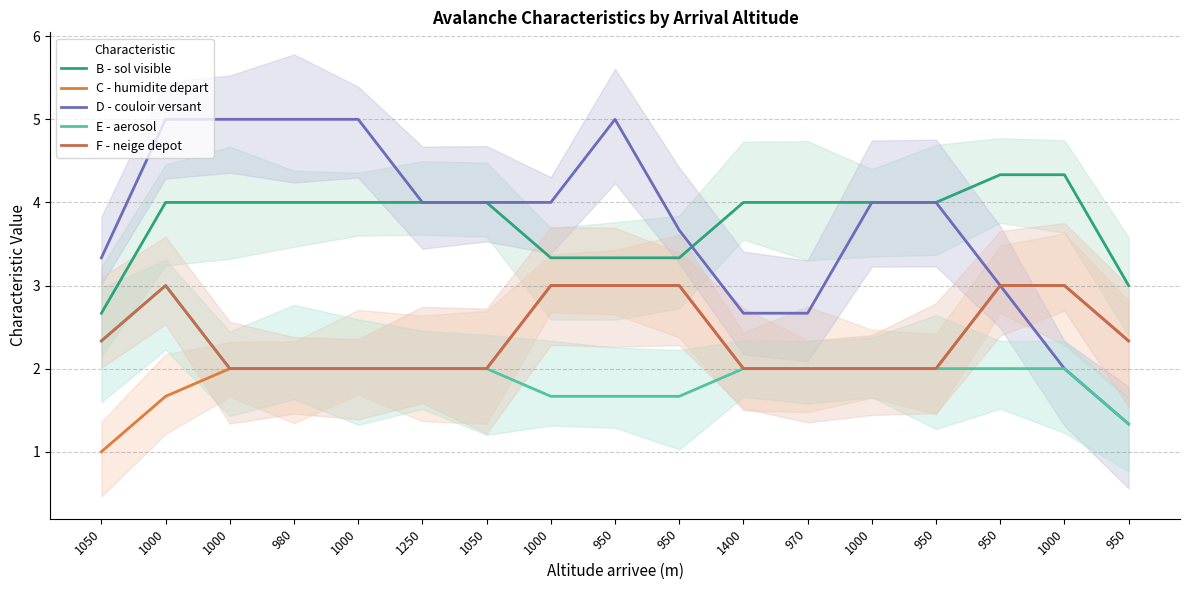

Reading right to left, extract all data points from this chart.

B - sol visible: 950=3.0	1000=4.3	950=4.3	950=4.0	1000=4.0	970=4.0	1400=4.0	950=3.3	950=3.3	1000=3.3	1050=4.0	1250=4.0	1000=4.0	980=4.0	1000=4.0	1000=4.0	1050=2.7
C - humidite depart: 950=2.3	1000=3.0	950=3.0	950=2.0	1000=2.0	970=2.0	1400=2.0	950=3.0	950=3.0	1000=3.0	1050=2.0	1250=2.0	1000=2.0	980=2.0	1000=2.0	1000=1.7	1050=1.0
D - couloir versant: 950=1.3	1000=2.0	950=3.0	950=4.0	1000=4.0	970=2.7	1400=2.7	950=3.7	950=5.0	1000=4.0	1050=4.0	1250=4.0	1000=5.0	980=5.0	1000=5.0	1000=5.0	1050=3.3
E - aerosol: 950=1.3	1000=2.0	950=2.0	950=2.0	1000=2.0	970=2.0	1400=2.0	950=1.7	950=1.7	1000=1.7	1050=2.0	1250=2.0	1000=2.0	980=2.0	1000=2.0	1000=3.0	1050=2.3
F - neige depot: 950=2.3	1000=3.0	950=3.0	950=2.0	1000=2.0	970=2.0	1400=2.0	950=3.0	950=3.0	1000=3.0	1050=2.0	1250=2.0	1000=2.0	980=2.0	1000=2.0	1000=3.0	1050=2.3